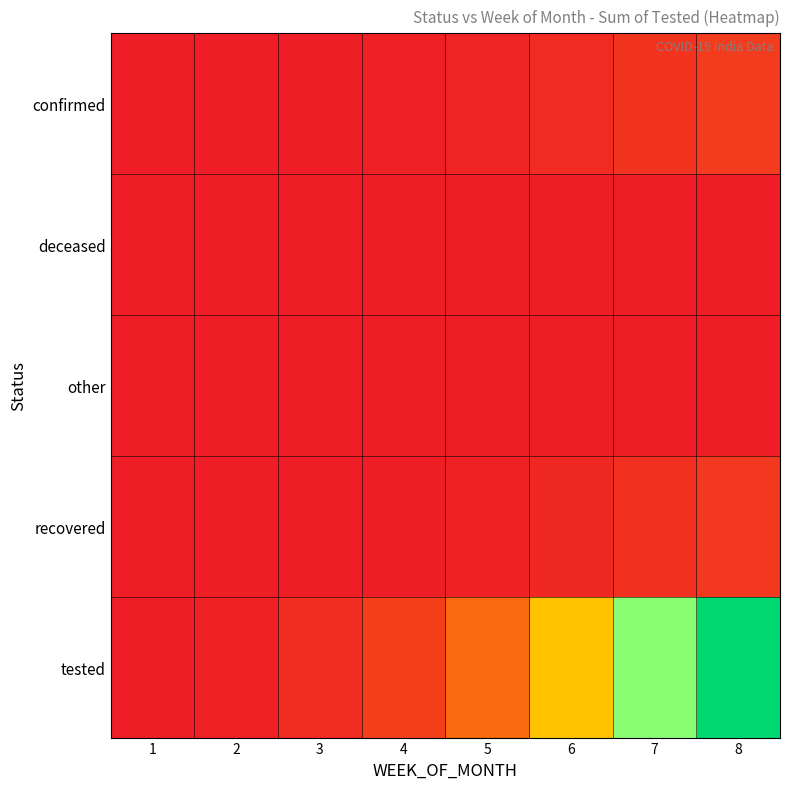

Rank the series by their maximum value, from highest to lowest.

tested, confirmed, recovered, deceased, other